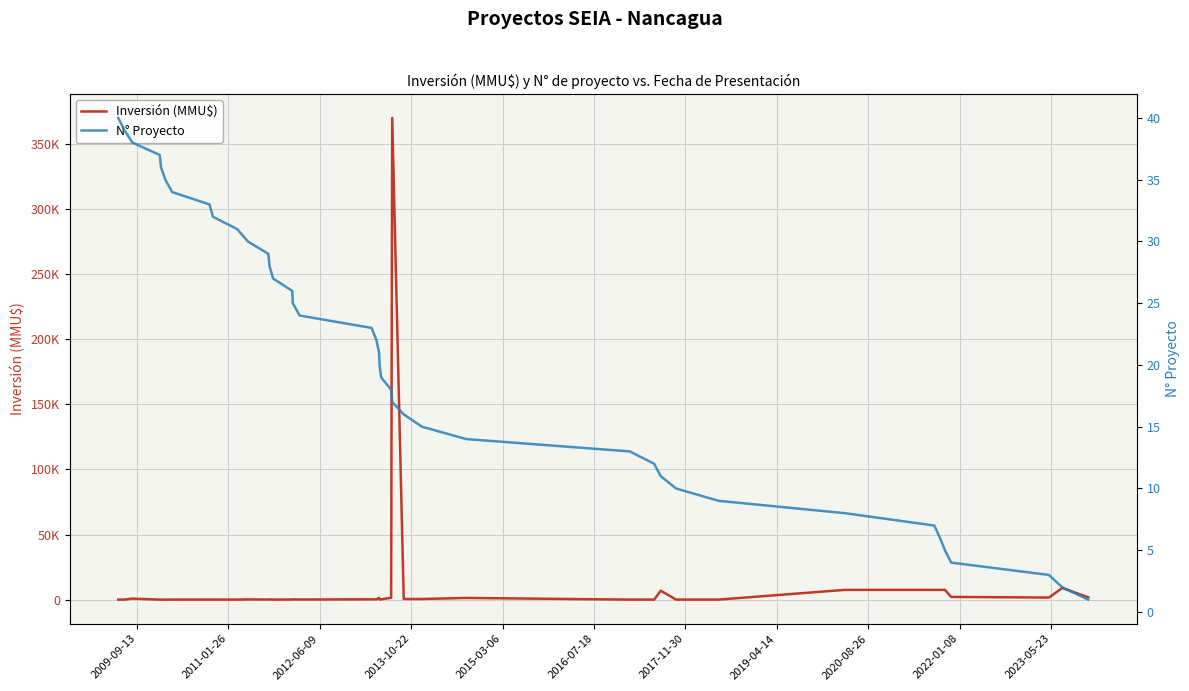

What are all the series names shown in the legend?

Inversión (MMU$), N° Proyecto